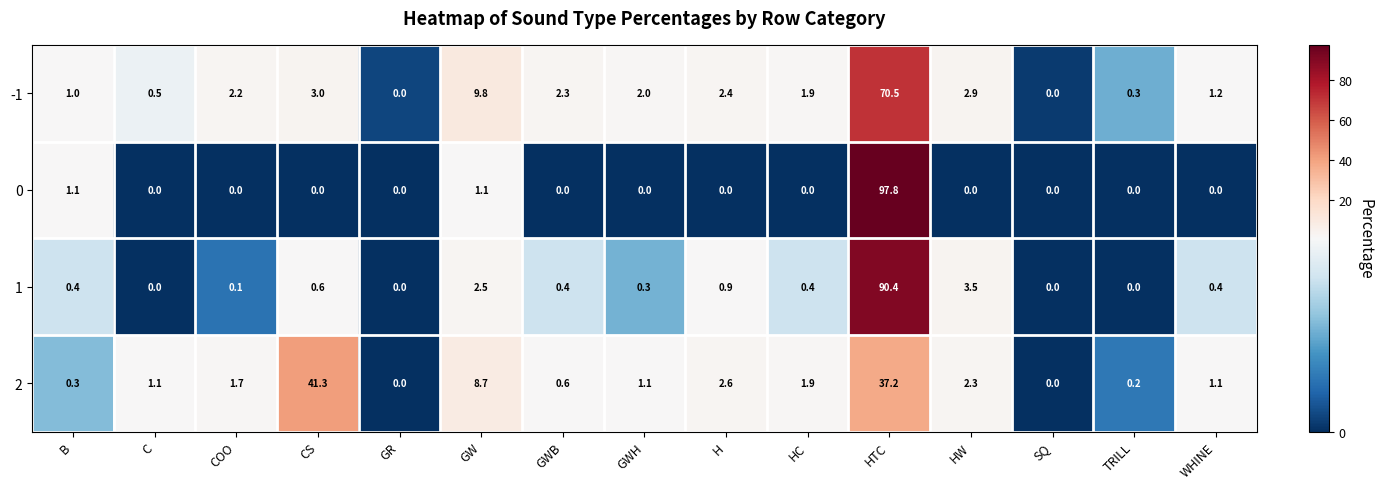

How many positive values does the 2 series have?

13